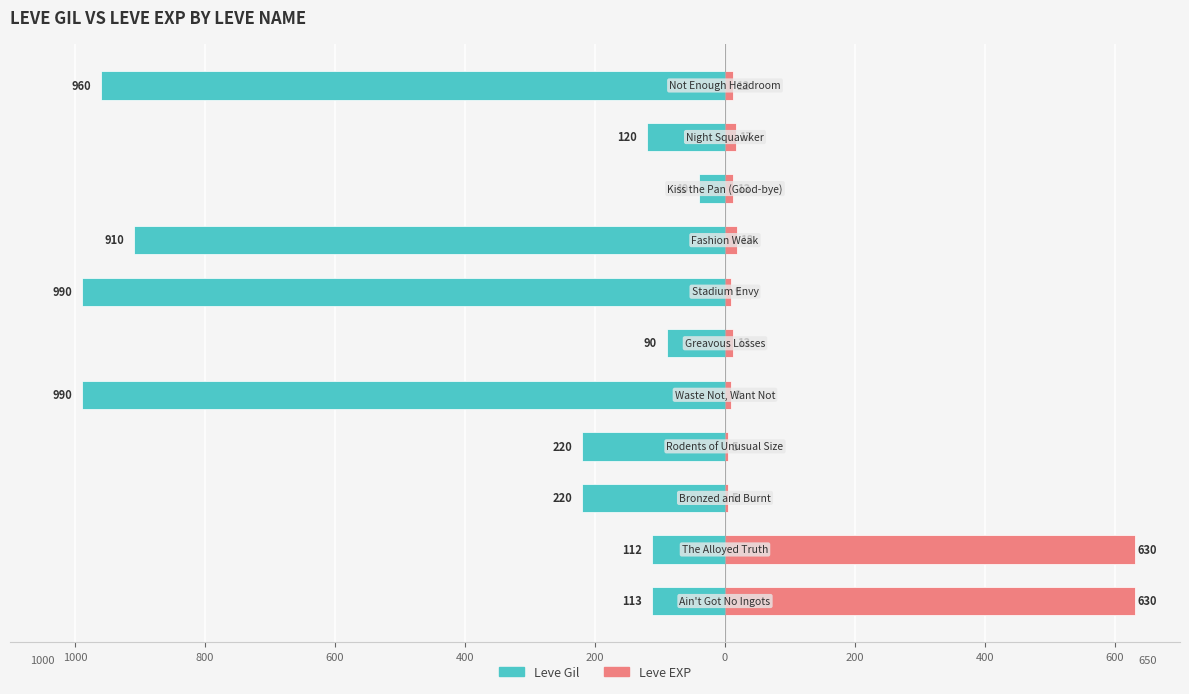

The value of Leve Gil at 600 is -27. True or false?

False